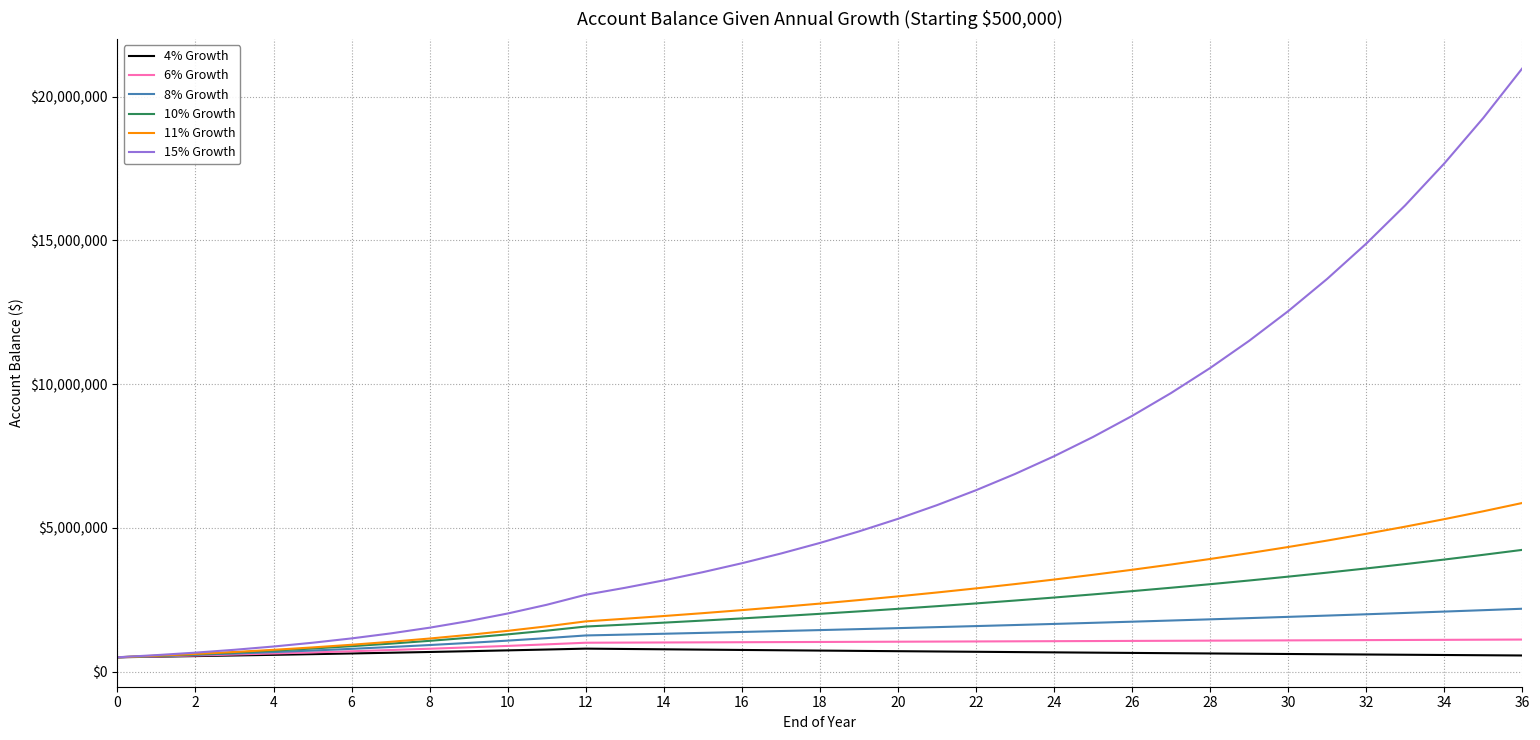

What is the greatest value displayed?

20989084.9